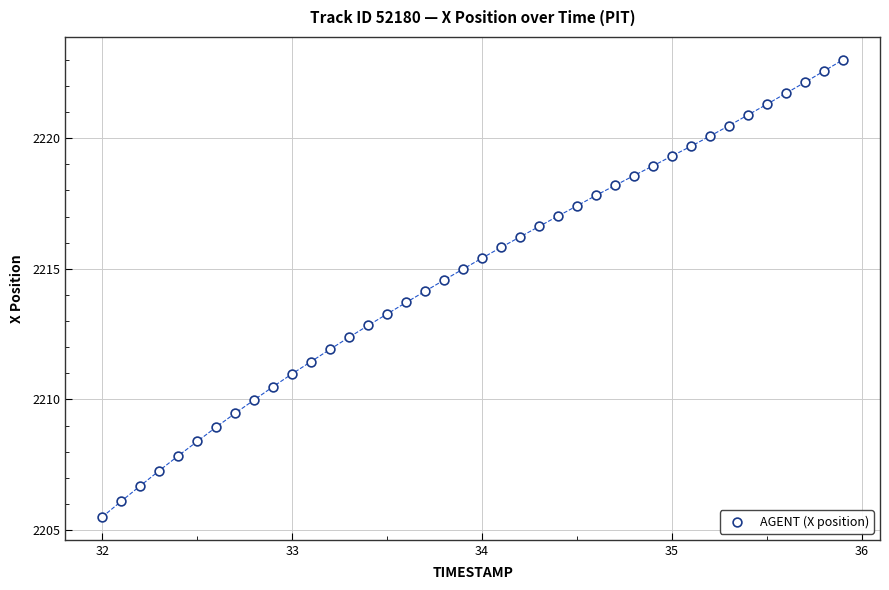

What is the range of X values (max minus min)?

3.9